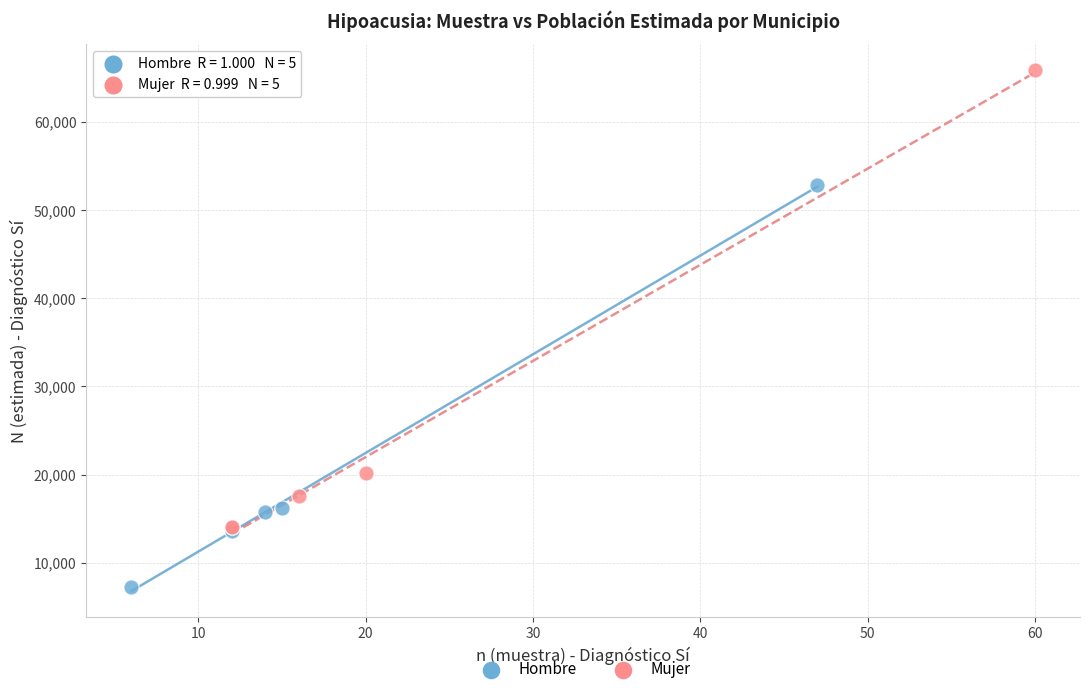

Which series reaches the minimum Y coordinate?

Hombre